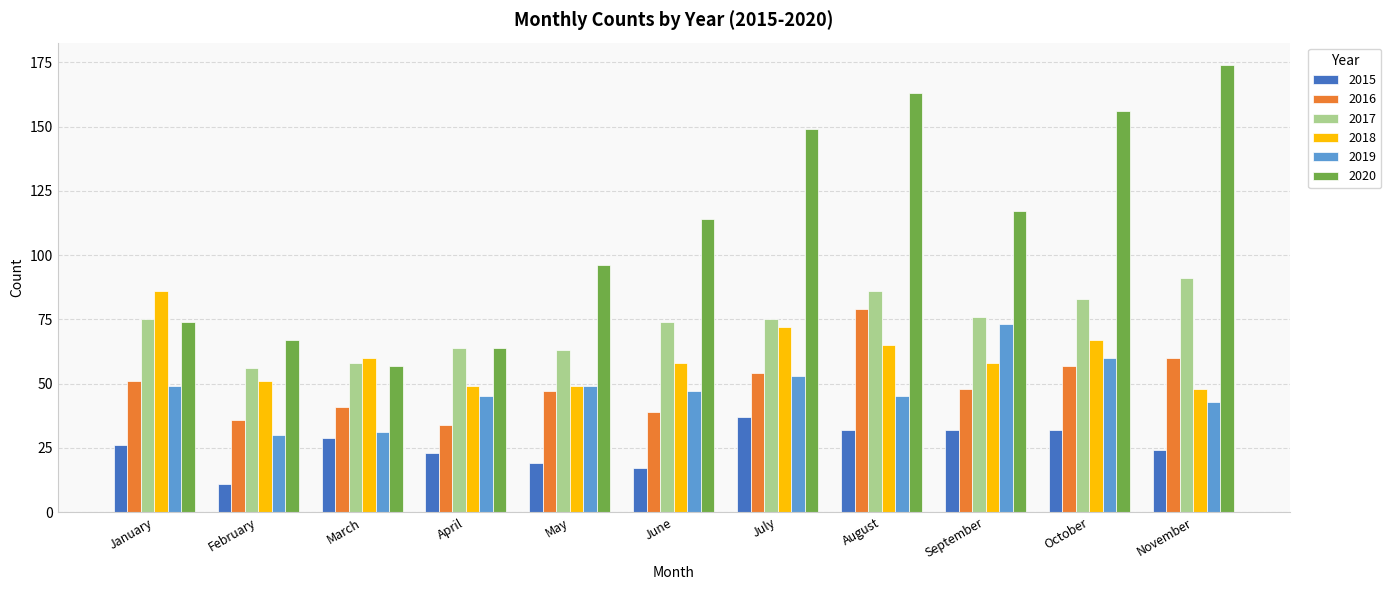

How many series are shown in this chart?

6